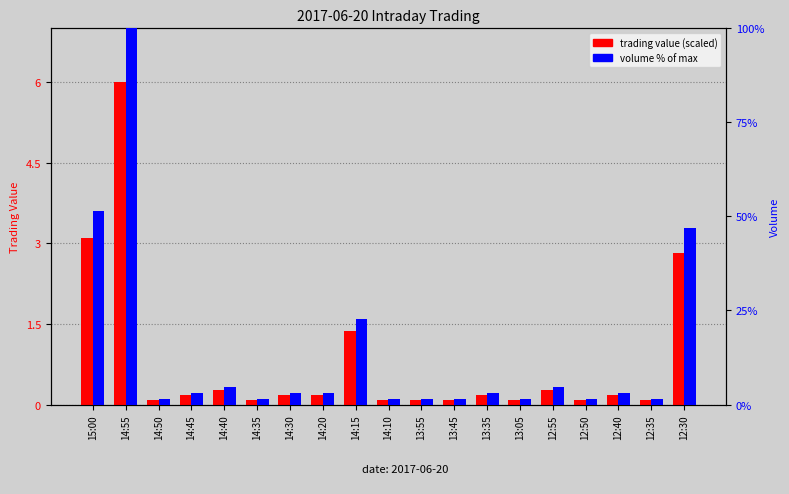

What is the spread (max minus min) of values at 14:35?

1.4